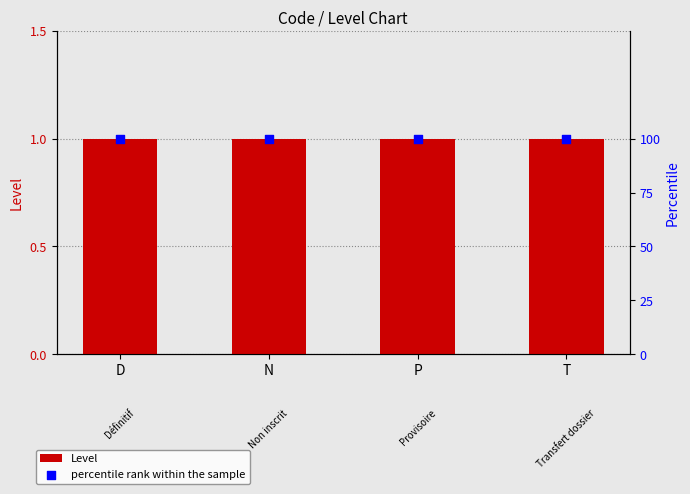

What are all the series names shown in the legend?

Level, percentile rank within the sample